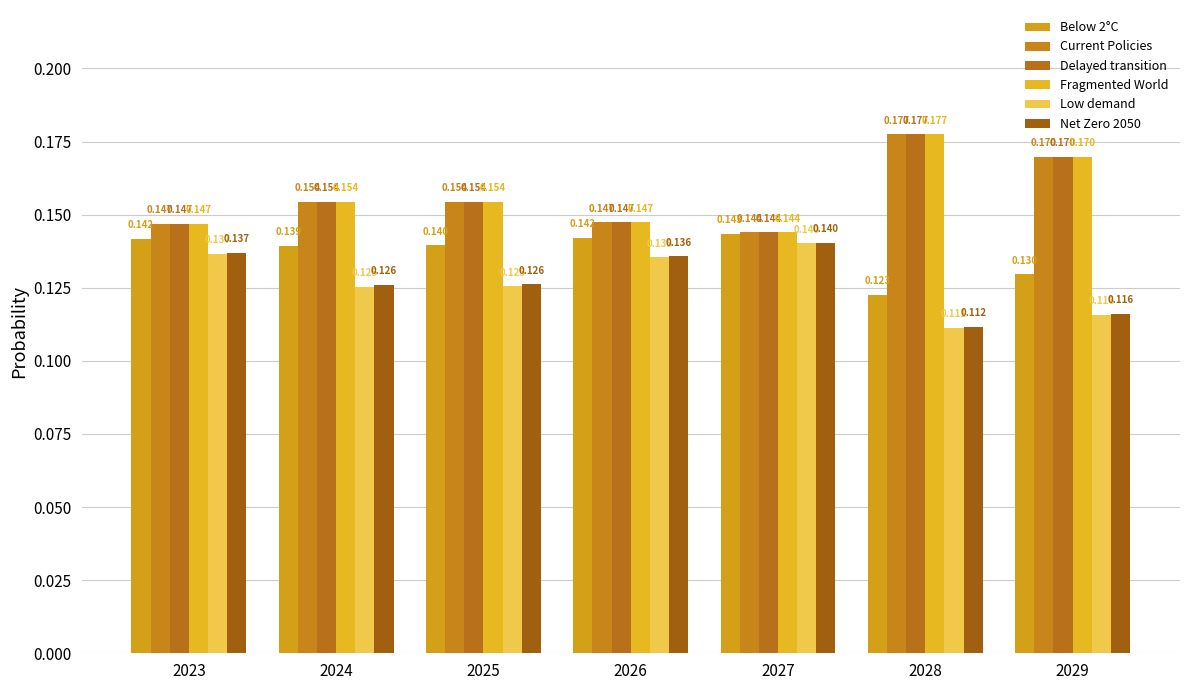

Count the number of categories in the chart.

7